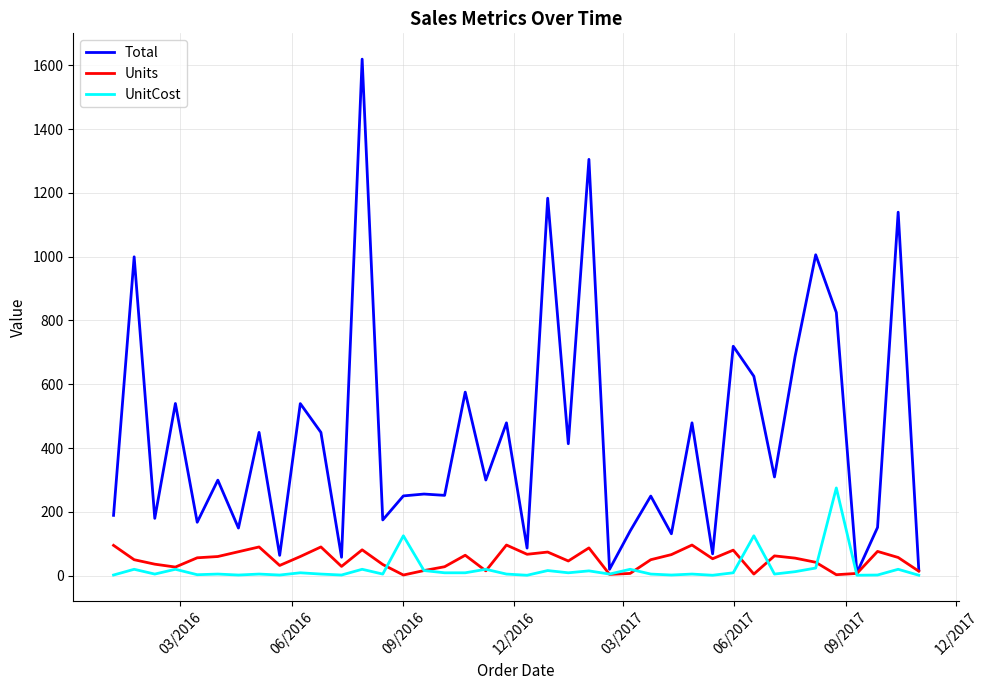

List the series in order of their peak value, lowest first.

Units, UnitCost, Total